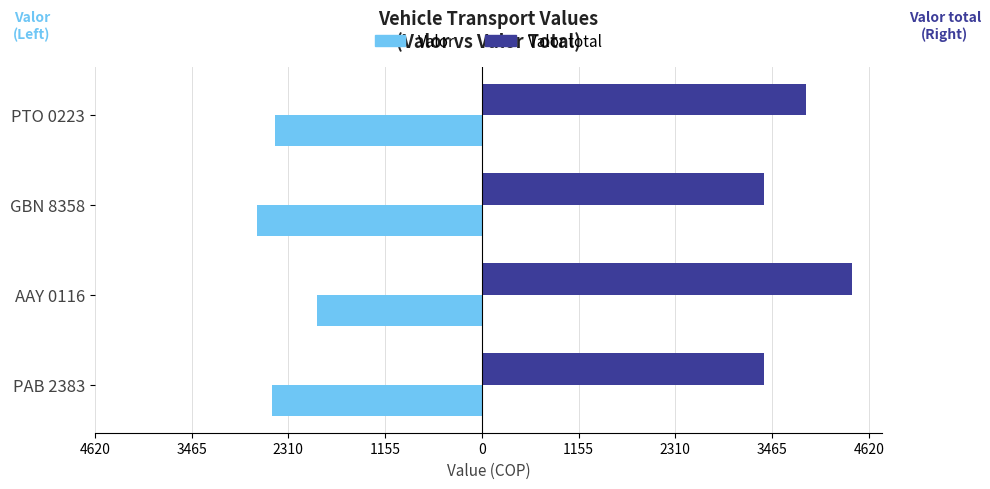

What are all the series names shown in the legend?

Valor, Valor total